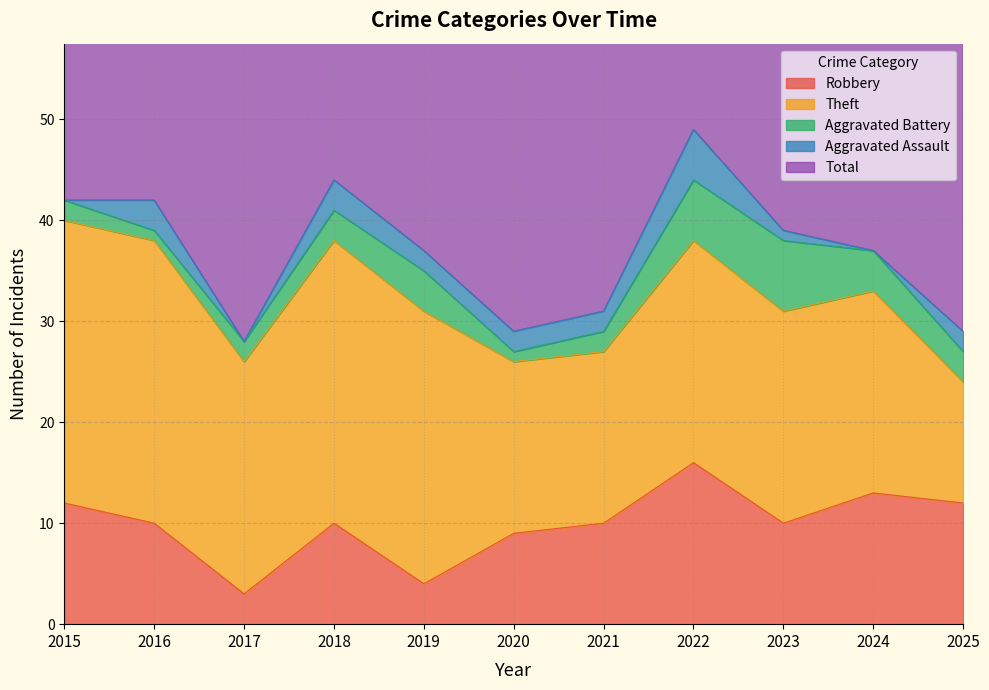

Is it true that Robbery equals 15 at 2020?

False